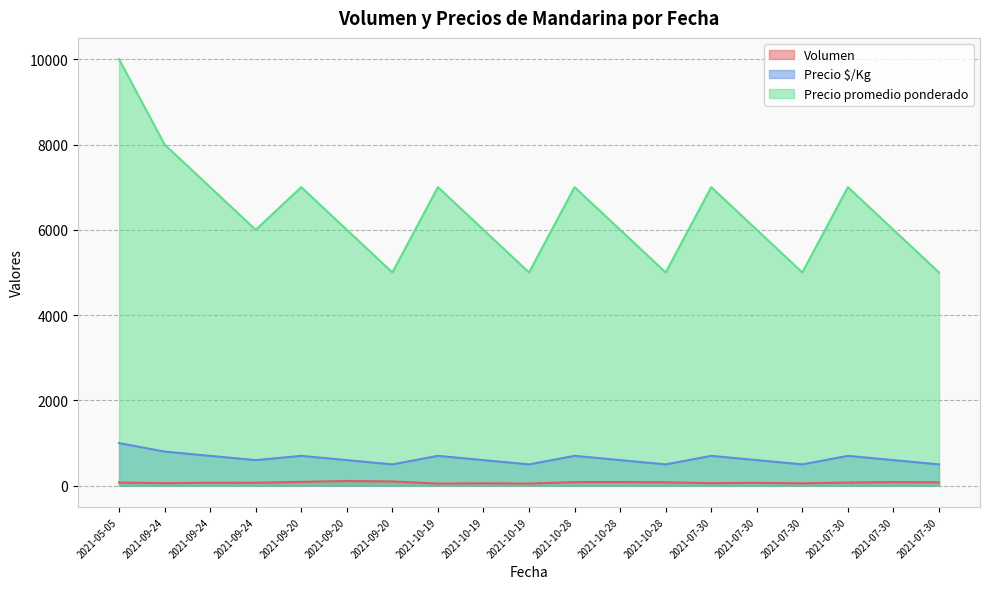

At which label is Precio promedio ponderado closest to 7500?

2021-09-24